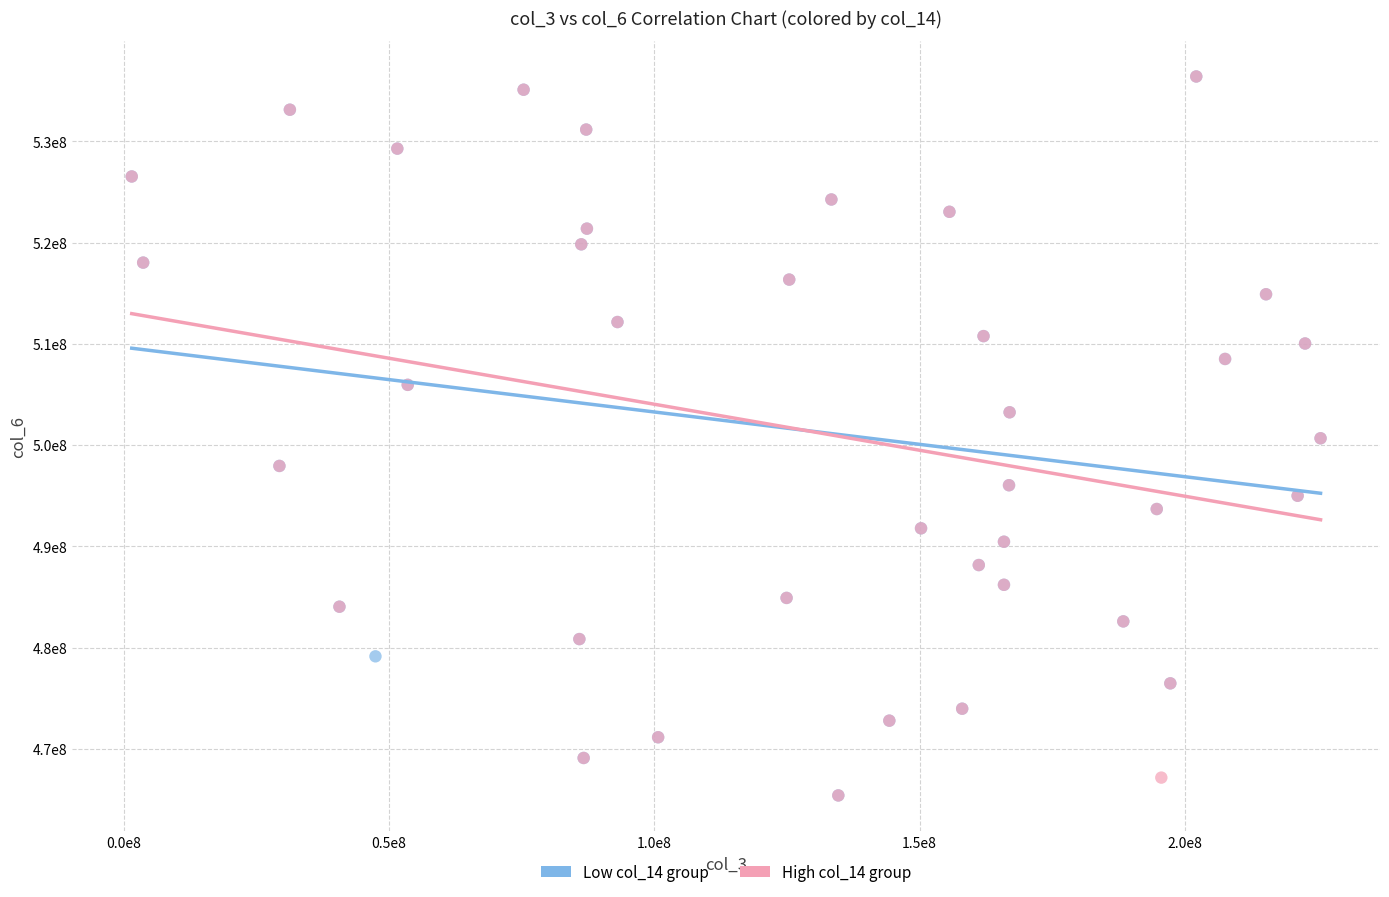

What are all the series names shown in the legend?

Low col_14 group, High col_14 group